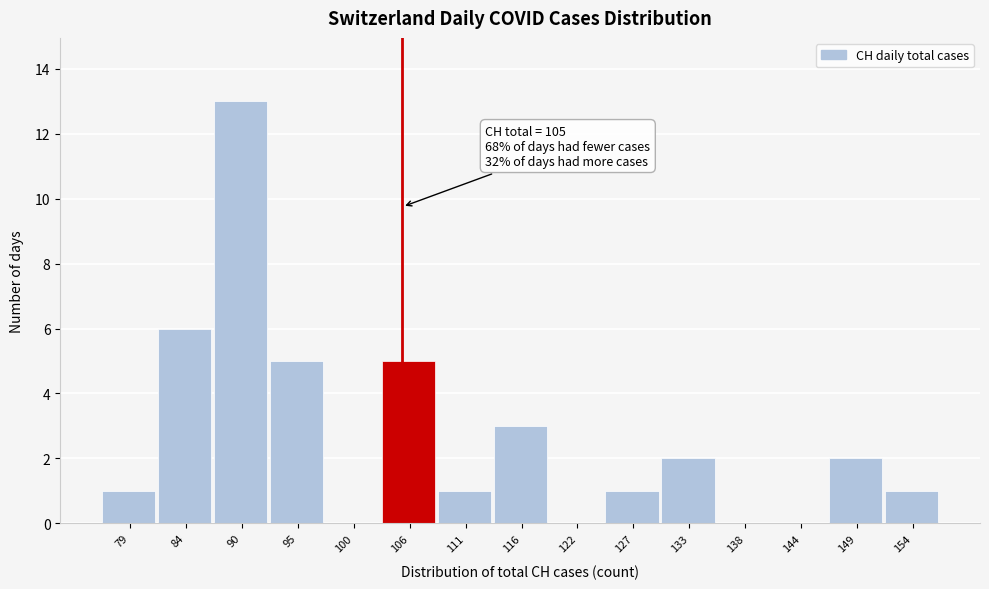

Over which range of the x-axis is the bar tallest?

86.8 to 92.2